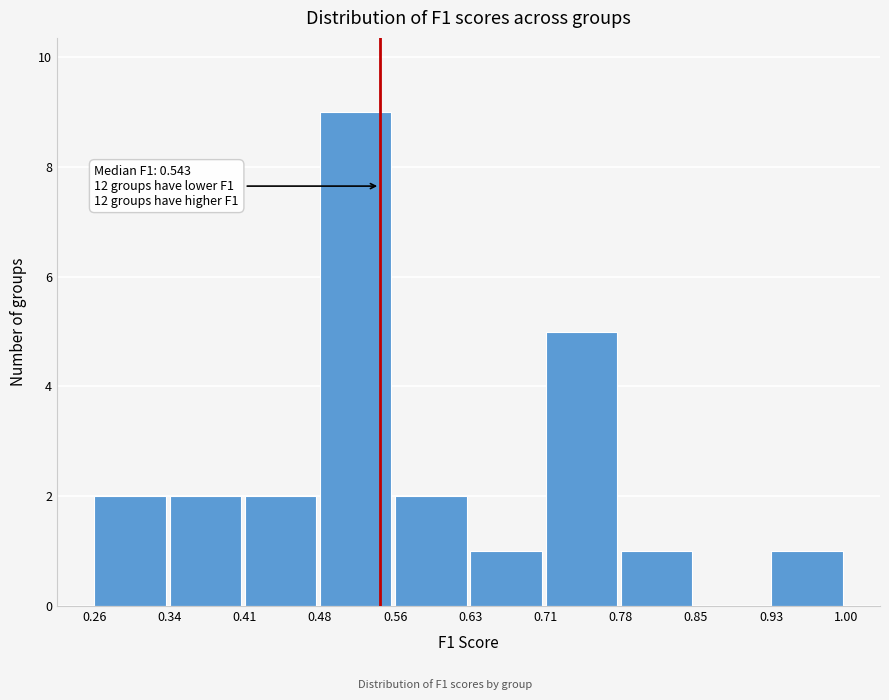

Which range on the x-axis has the tallest bar?

0.48 to 0.56